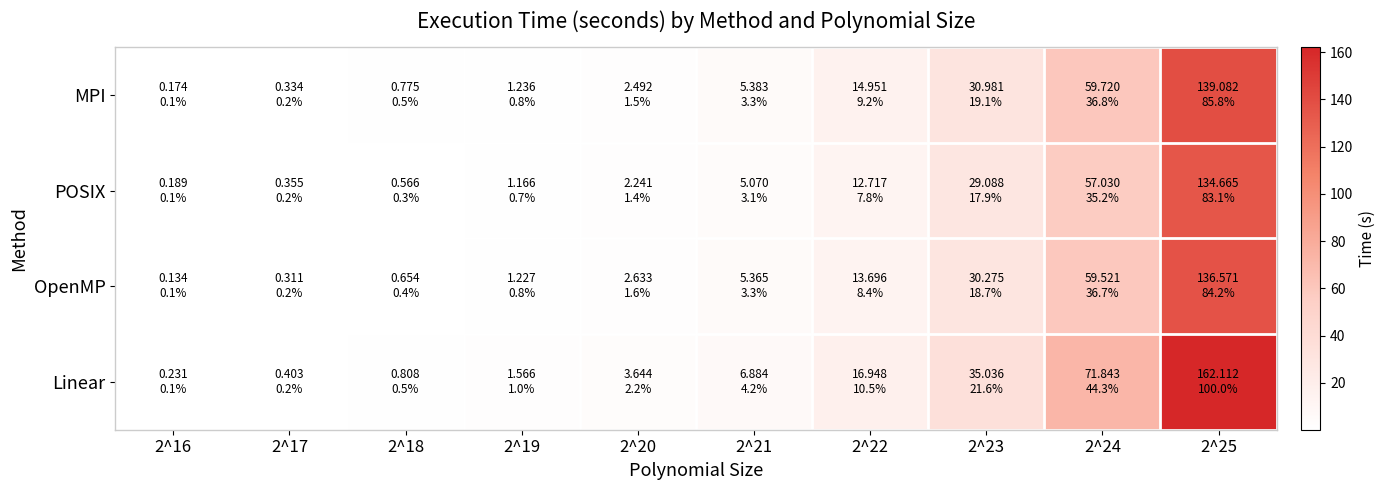

At 2^21, list the series in order from largest to smallest.

Linear, MPI, OpenMP, POSIX